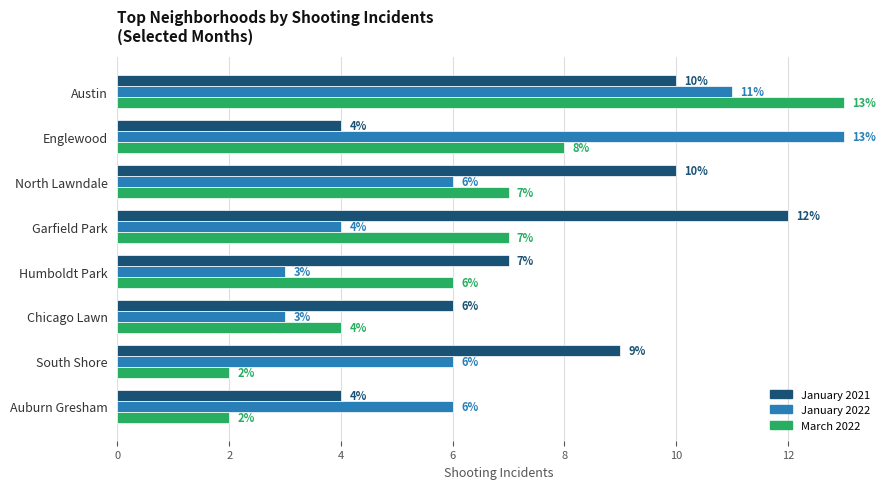

At Austin, list the series in order from smallest to largest.

January 2021, January 2022, March 2022